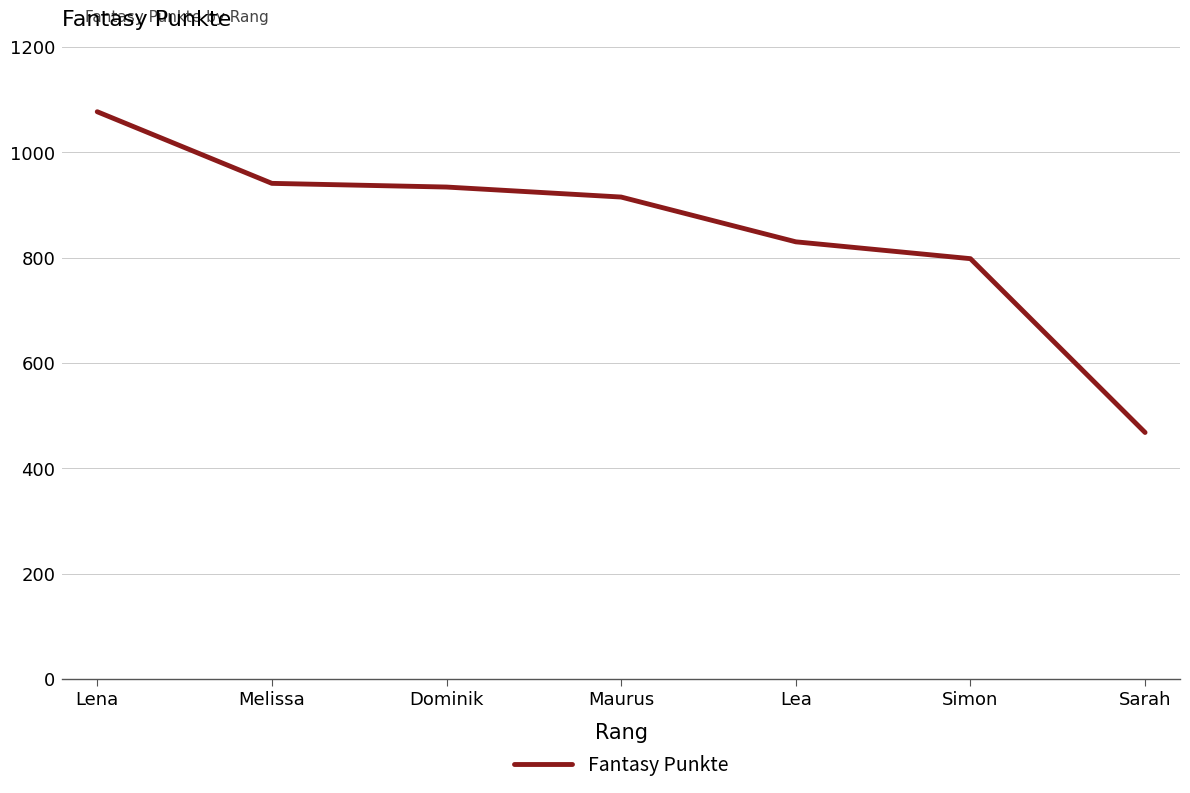

How many distinct data groups are displayed?

1